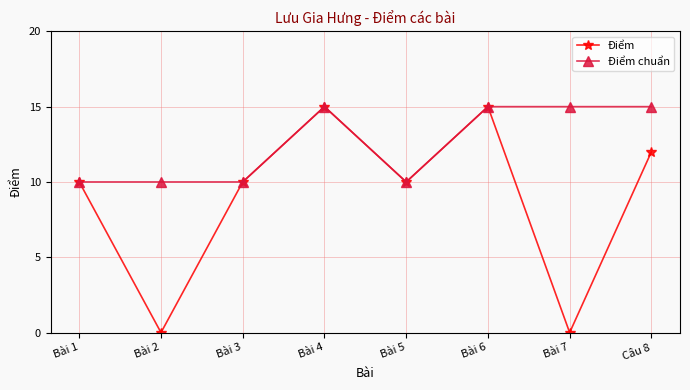

Reading right to left, list all the values displayed in this chart.

Điểm: Câu 8=12	Bài 7=0	Bài 6=15	Bài 5=10	Bài 4=15	Bài 3=10	Bài 2=0	Bài 1=10
Điểm chuẩn: Câu 8=15	Bài 7=15	Bài 6=15	Bài 5=10	Bài 4=15	Bài 3=10	Bài 2=10	Bài 1=10